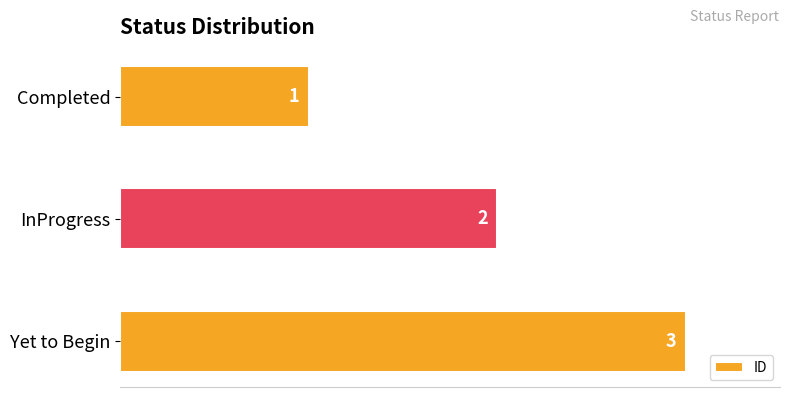

Is it true that the value at InProgress is 2?

True